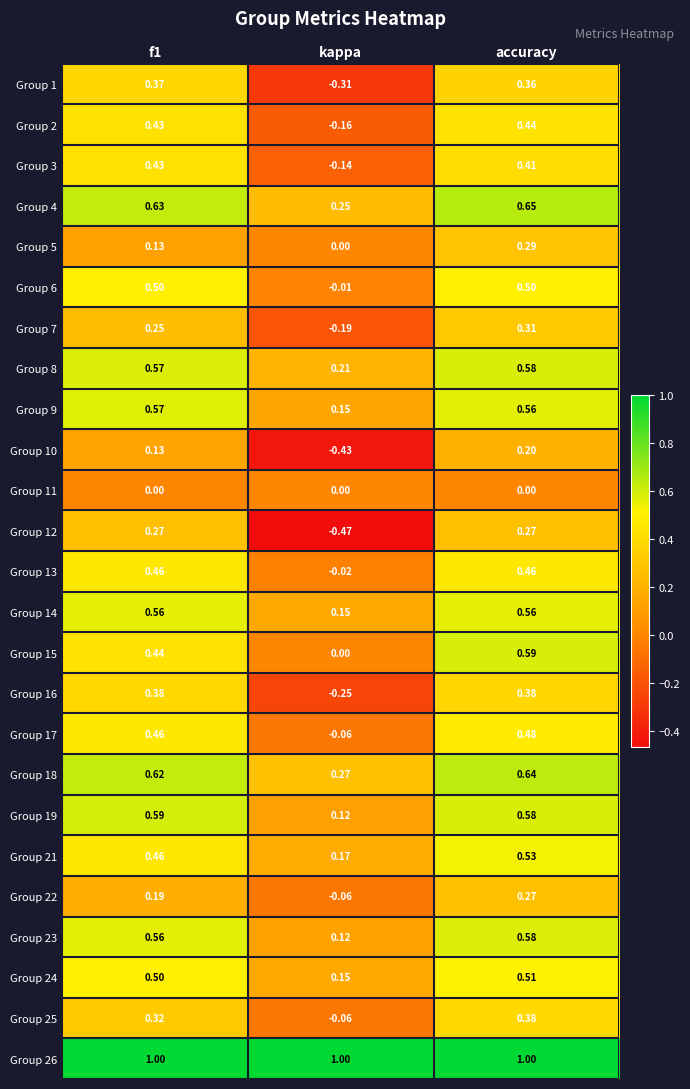

Is the value of Group 3 at kappa greater than the value of Group 14 at accuracy?

No